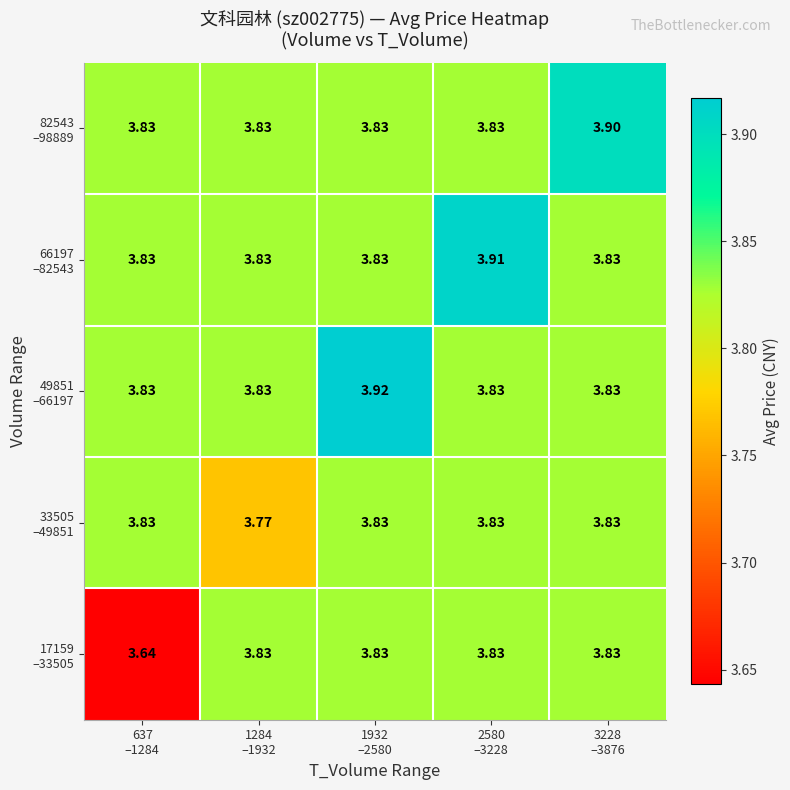

Count the number of data series in this chart.

5